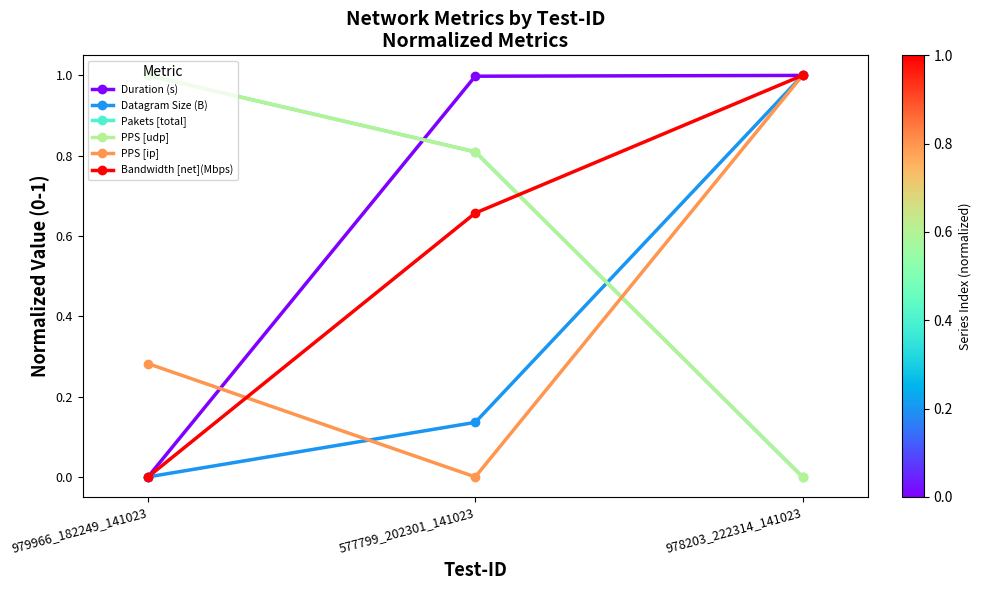

At which label does Pakets [total] reach its peak?

979966_182249_141023